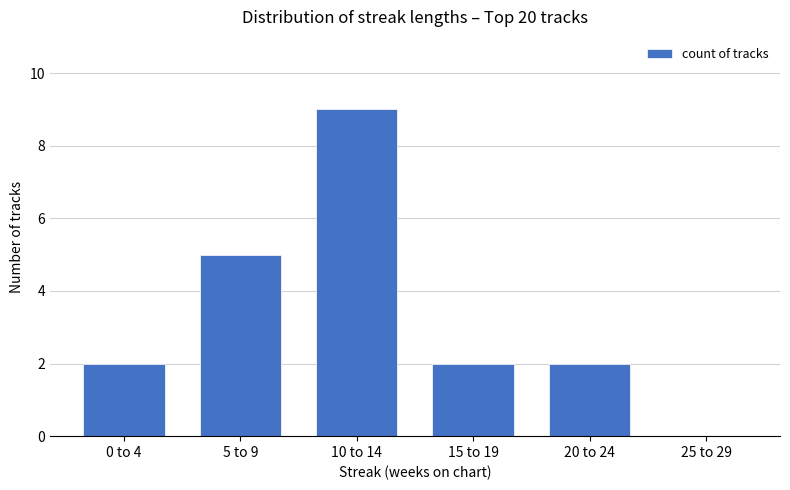

Reading left to right, extract all data points from this chart.

2	5	9	2	2	0